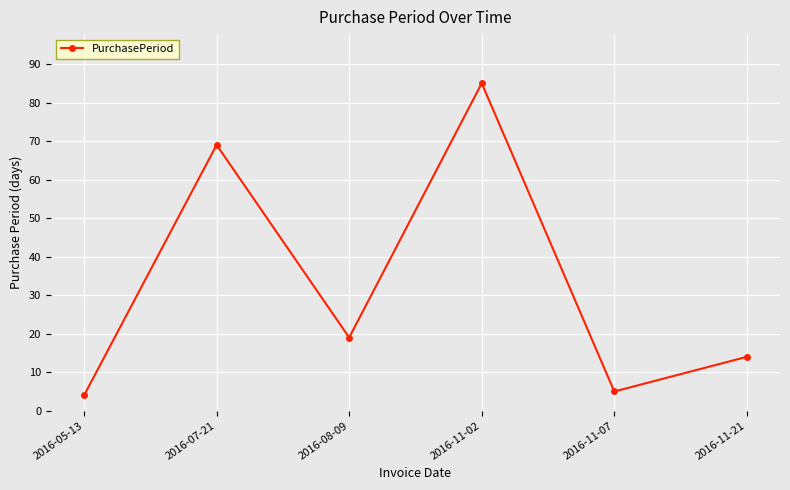

List the labels in order of value, largest first.

2016-11-02, 2016-07-21, 2016-08-09, 2016-11-21, 2016-11-07, 2016-05-13